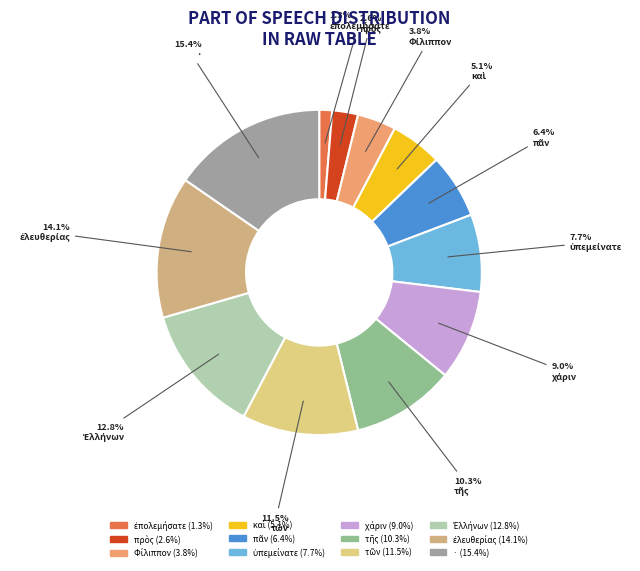

What is the smallest slice in the pie chart?

ἐπολεμήσατε